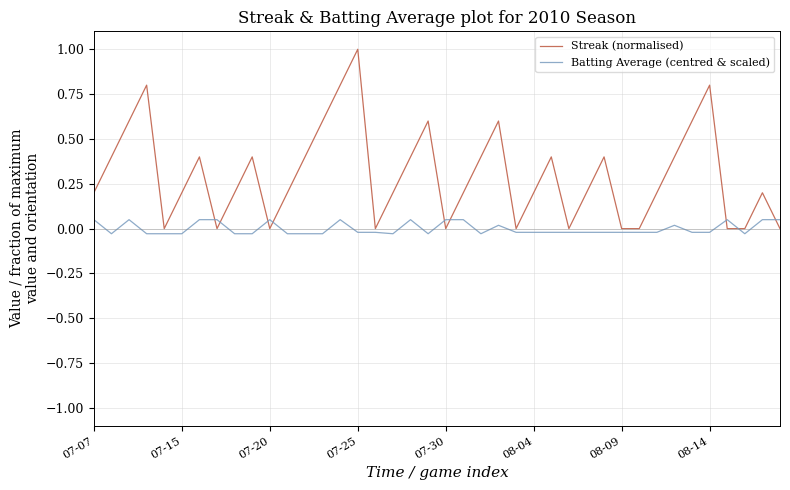

Rank the series by their average value, from highest to lowest.

Streak (normalised), Batting Average (centred & scaled)